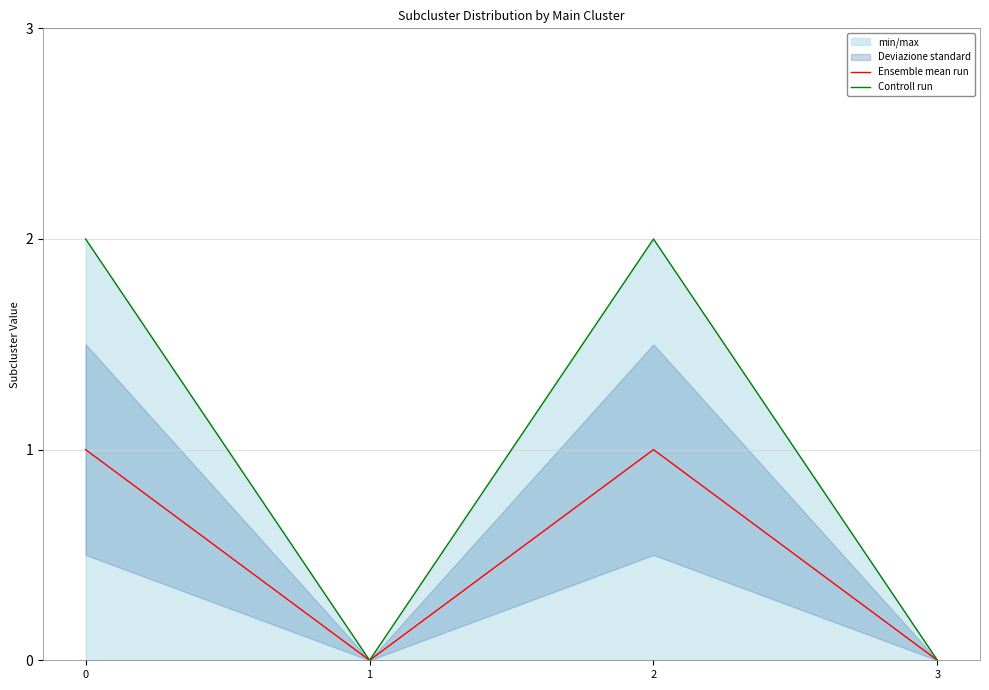

The value of Ensemble mean run at 0 is 1. True or false?

True